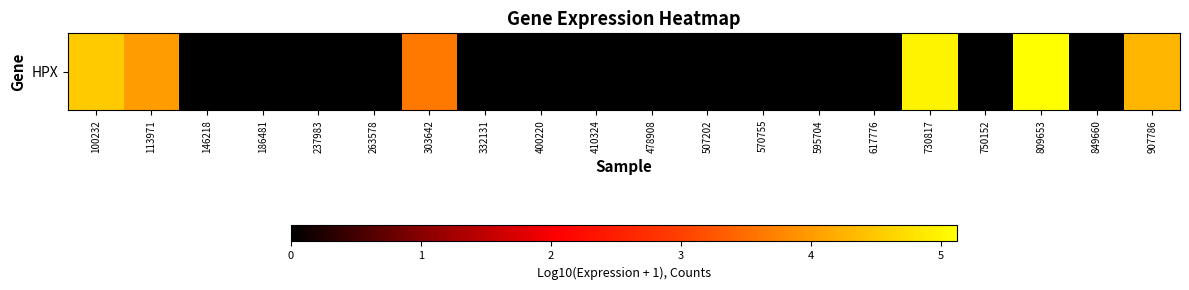

Reading right to left, what are all the values shown in this chart?

907786=4.3	849660=0.0	809653=5.1	750152=0.0	730817=5.0	617776=0.0	595704=0.0	570755=0.0	507202=0.0	478908=0.0	410324=0.0	400220=0.0	332131=0.0	303642=3.6	263578=0.0	237983=0.0	186481=0.0	146218=0.0	113971=4.0	100232=4.5